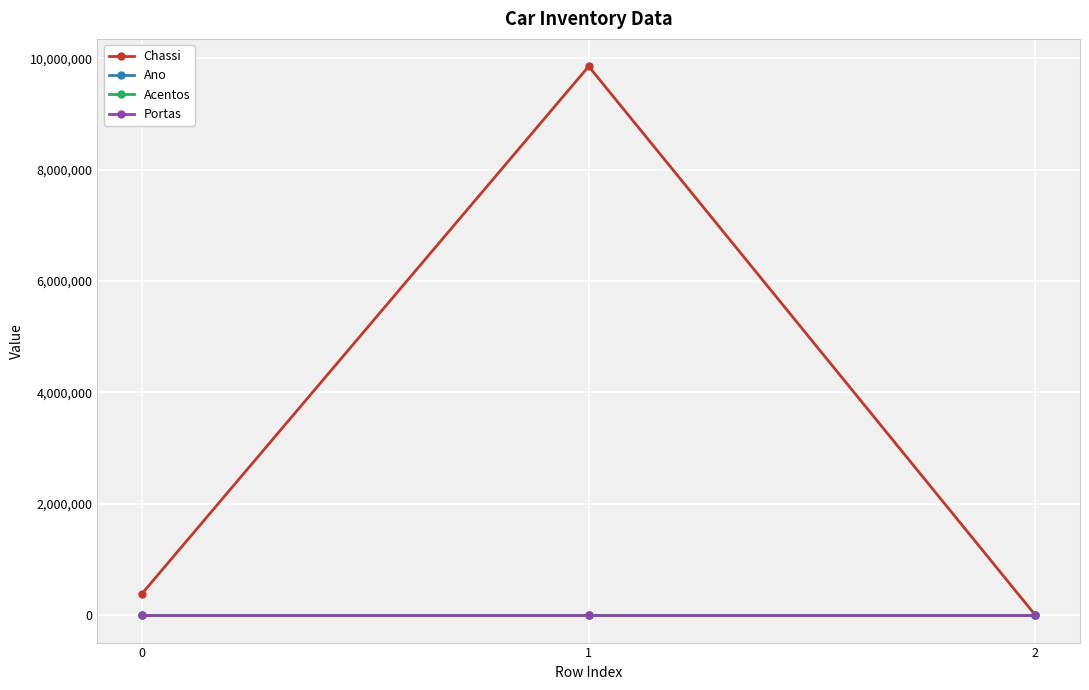

Is this an area chart (filled region under the line)?

No